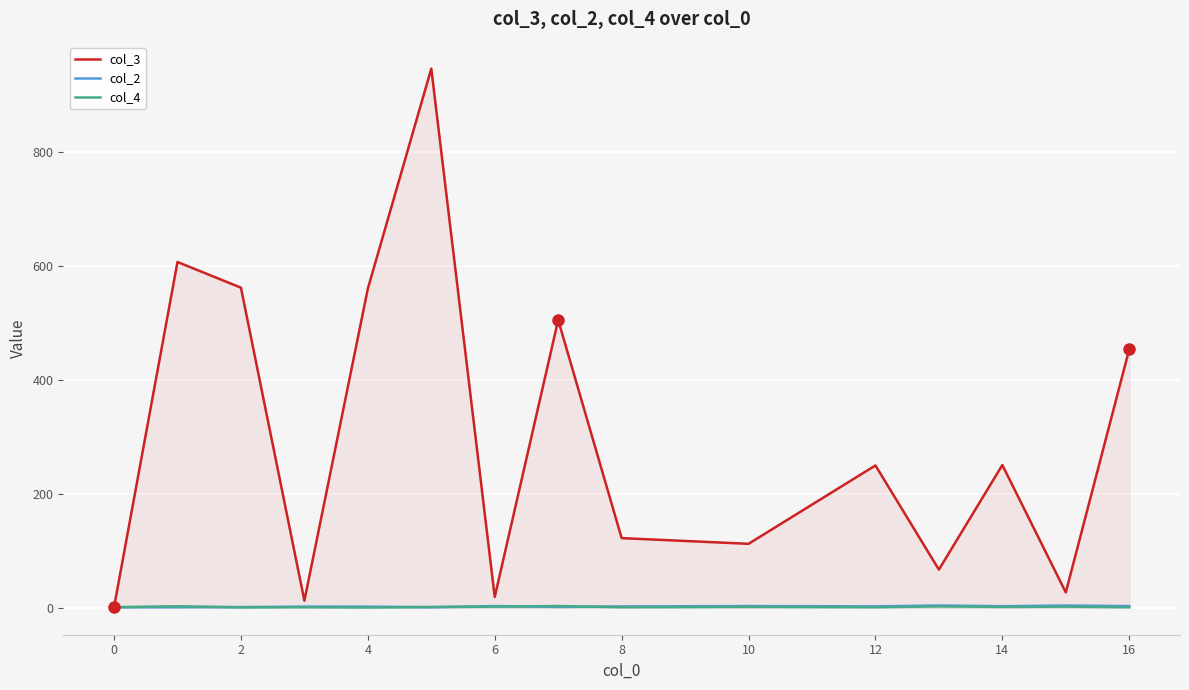

How many data points in col_3 are above 250?

7